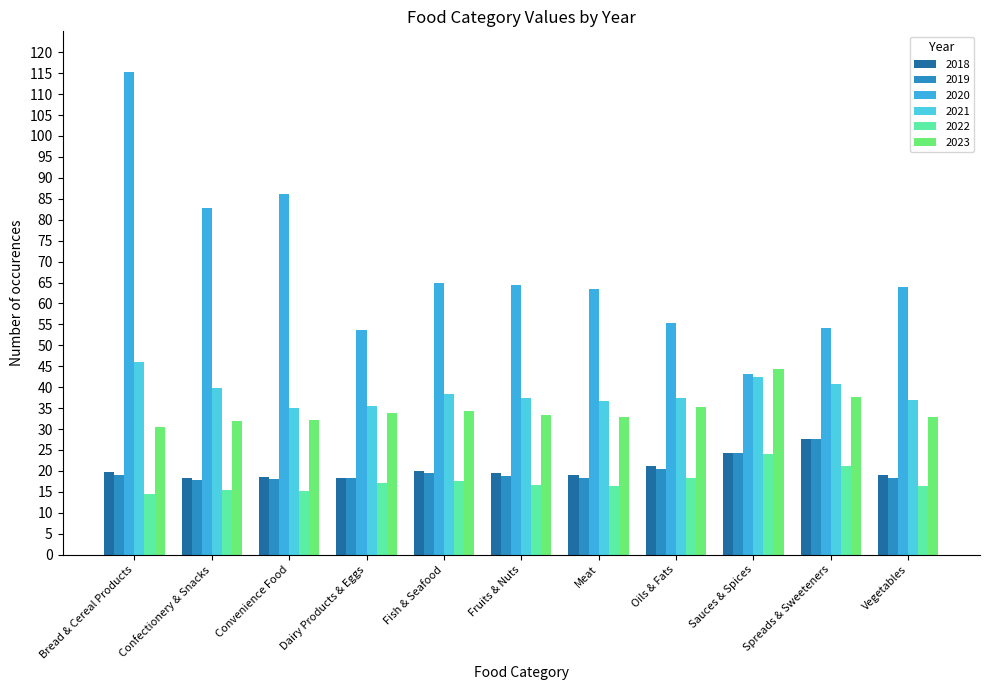

Reading left to right, extract all data points from this chart.

2018: 19.8	18.4	18.6	18.3	19.9	19.4	19.1	21.2	24.4	27.7	18.9
2019: 19.1	17.8	18.0	18.4	19.5	18.7	18.3	20.4	24.2	27.5	18.3
2020: 115.4	82.8	86.2	53.6	64.9	64.4	63.5	55.4	43.1	54.1	63.9
2021: 45.9	39.8	35.0	35.5	38.4	37.4	36.8	37.5	42.5	40.8	36.9
2022: 14.4	15.4	15.2	17.1	17.6	16.7	16.3	18.3	24.0	21.1	16.3
2023: 30.5	31.9	32.1	33.9	34.4	33.3	32.8	35.2	44.3	37.6	32.9